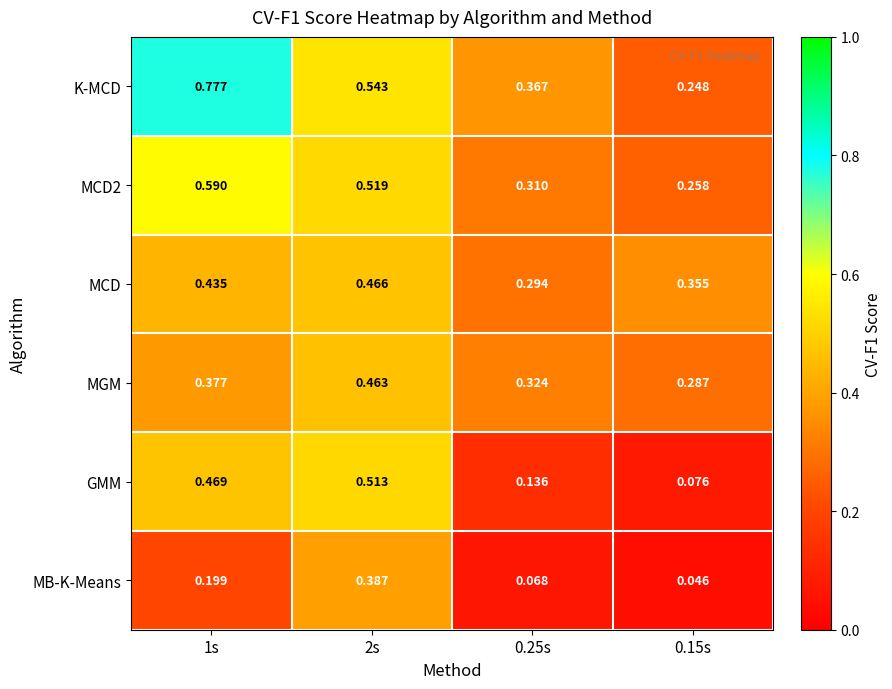

Which series has the widest spread of values?

K-MCD